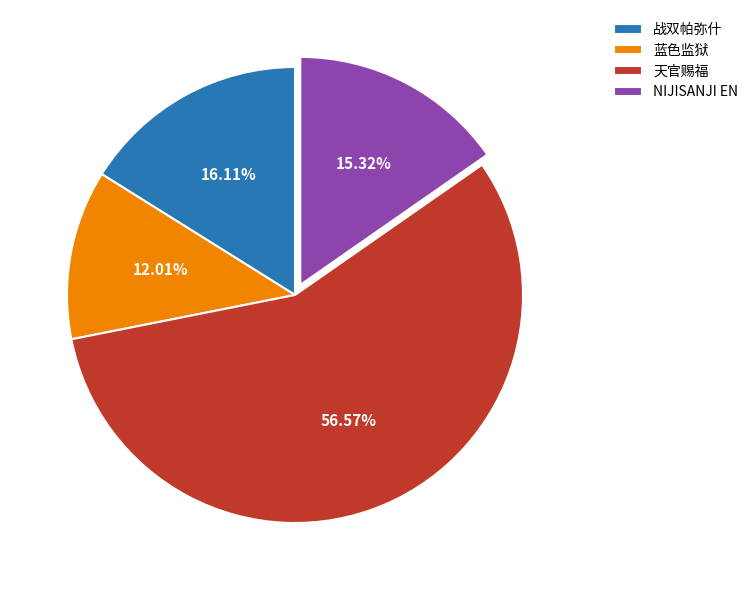

Does any single category account for the majority?

Yes